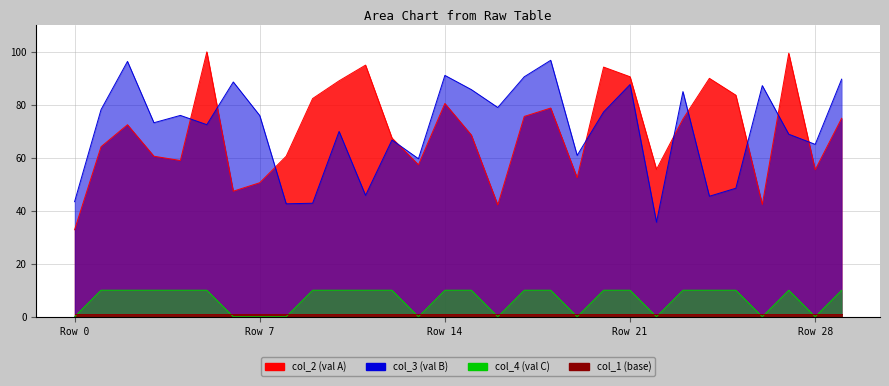

Where is the first local minimum for col_2?

4